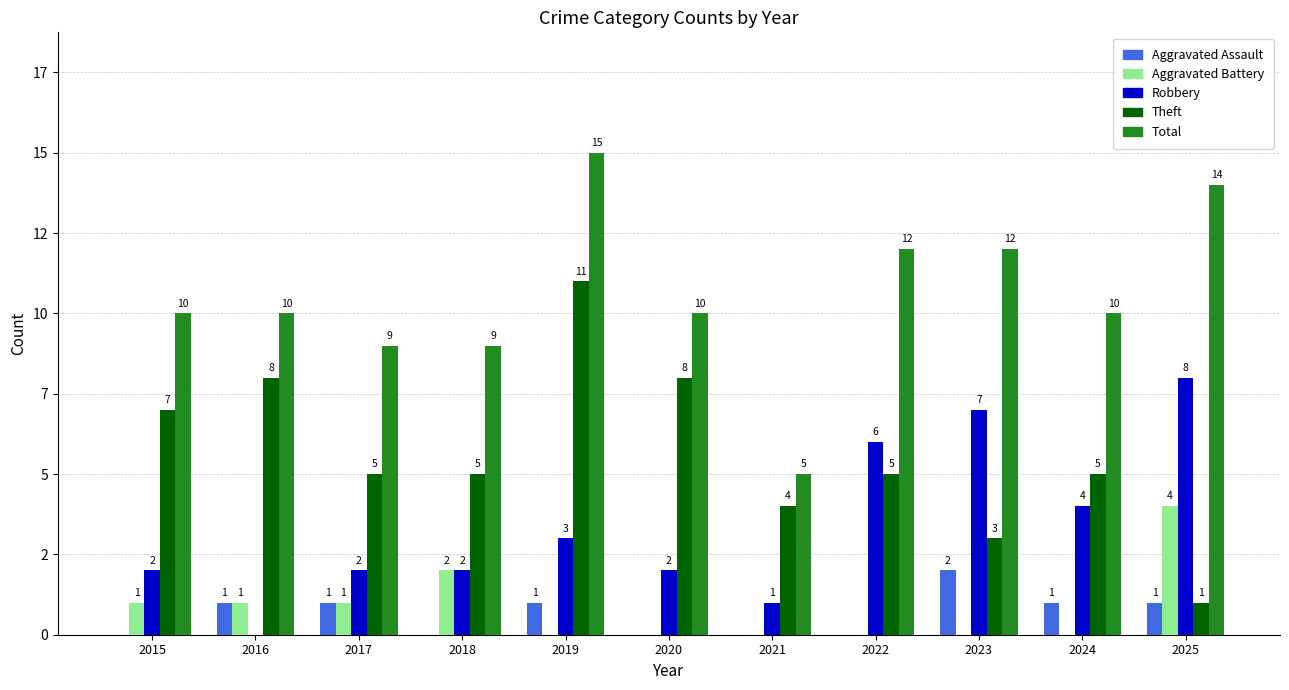

Which series has the largest total across all categories?

Total